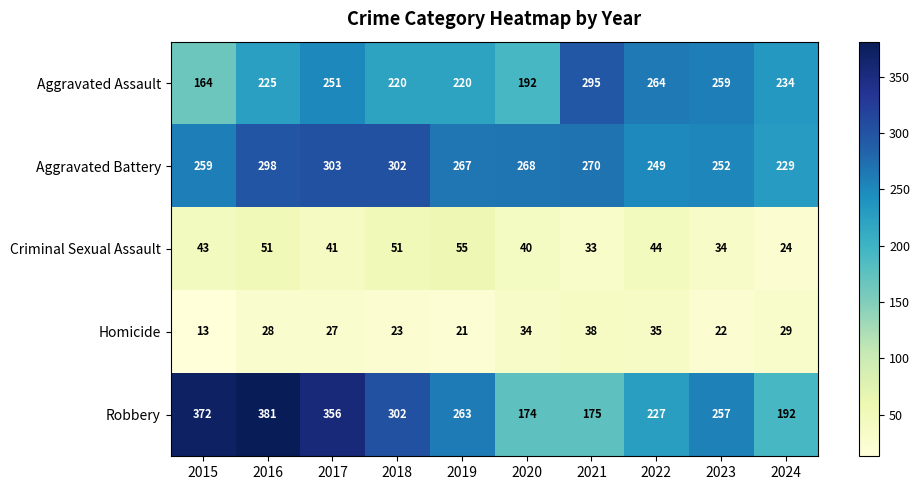

What is the total value across all series at 2023?

824